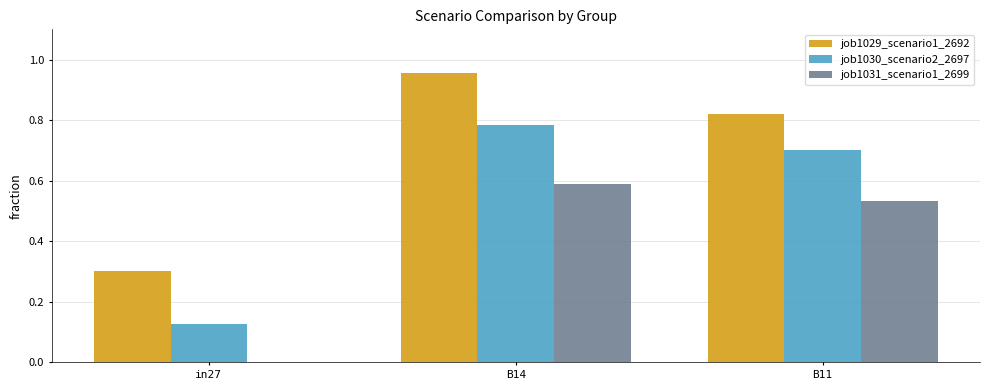

Count the number of categories in the chart.

3